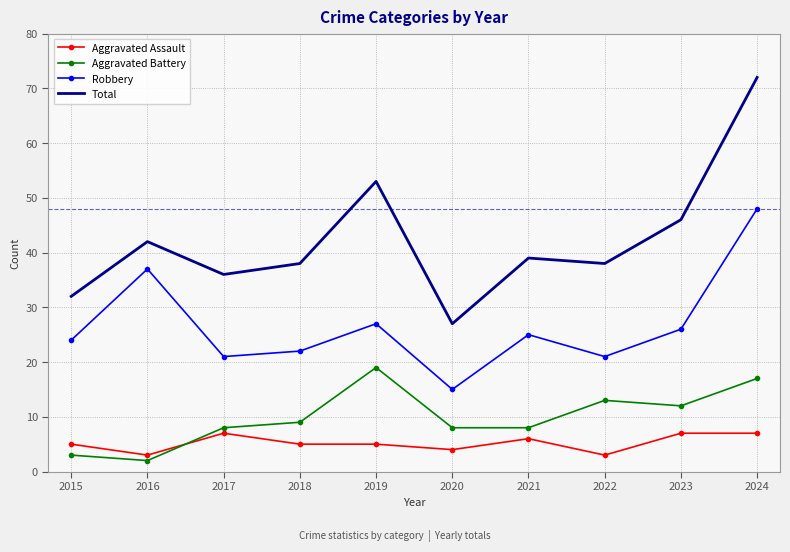

Which series has the widest spread of values?

Total